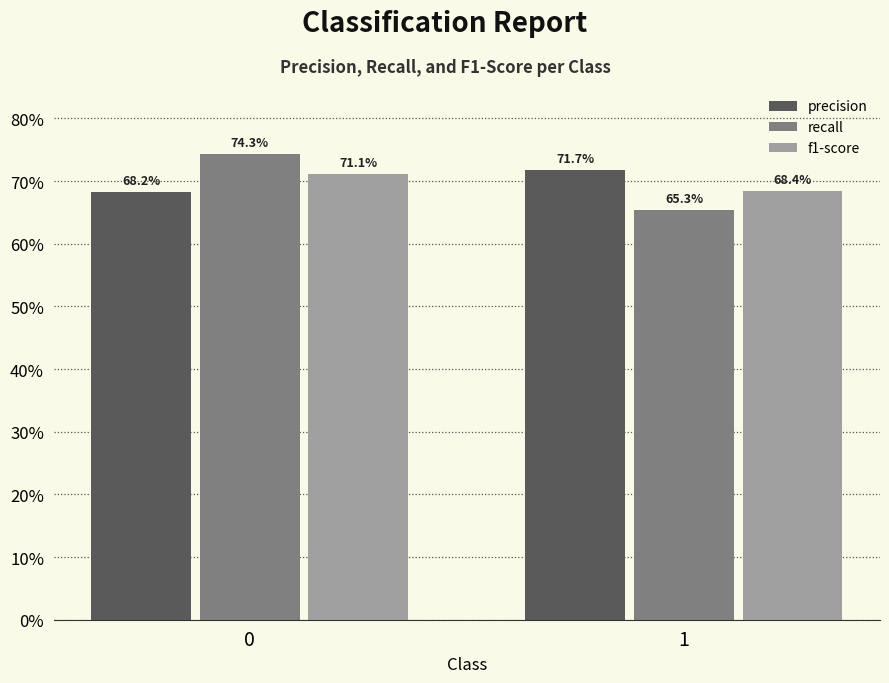

Which series has the widest spread of values?

recall